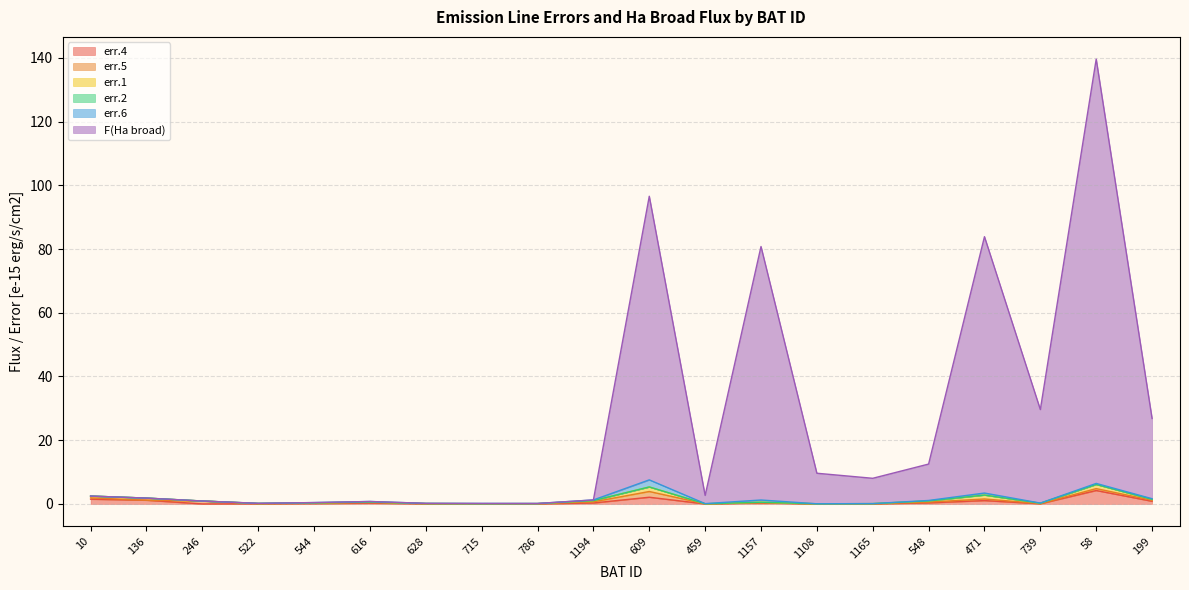

What is the highest value of the err.4 series?

4.2